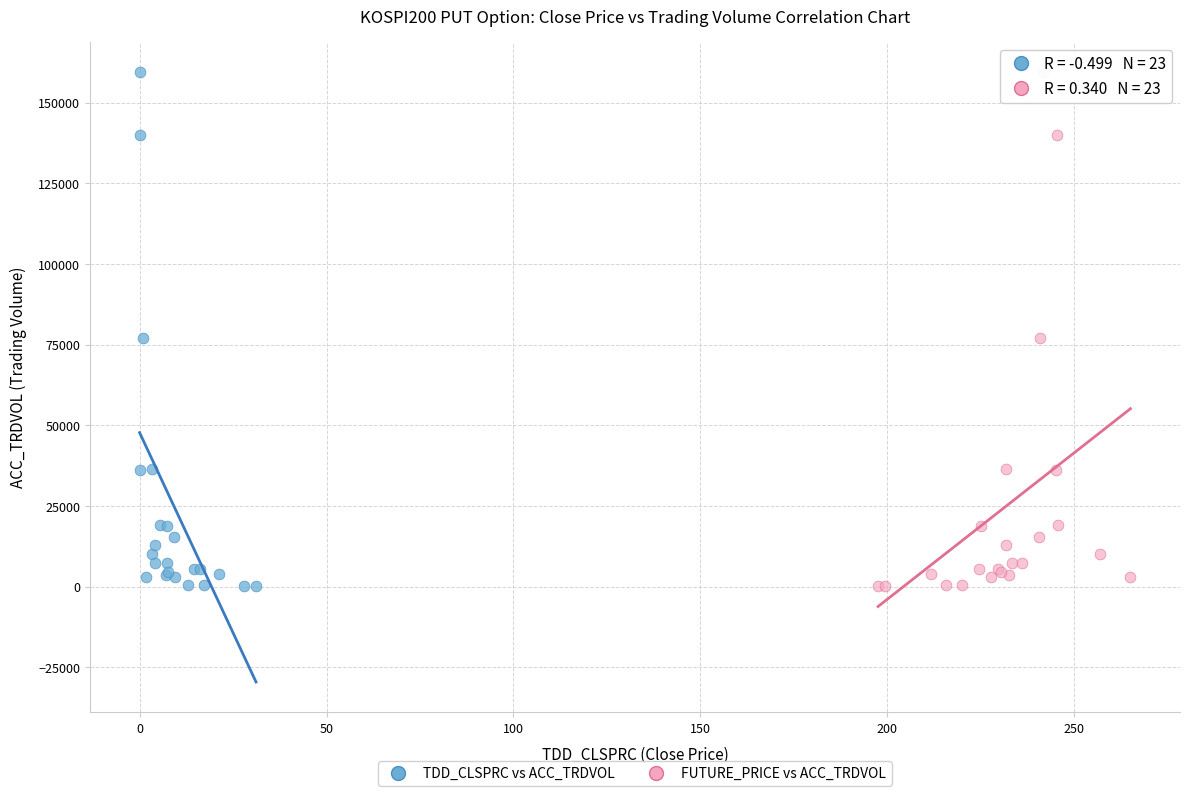

What are all the series names shown in the legend?

TDD_CLSPRC vs ACC_TRDVOL, FUTURE_PRICE vs ACC_TRDVOL